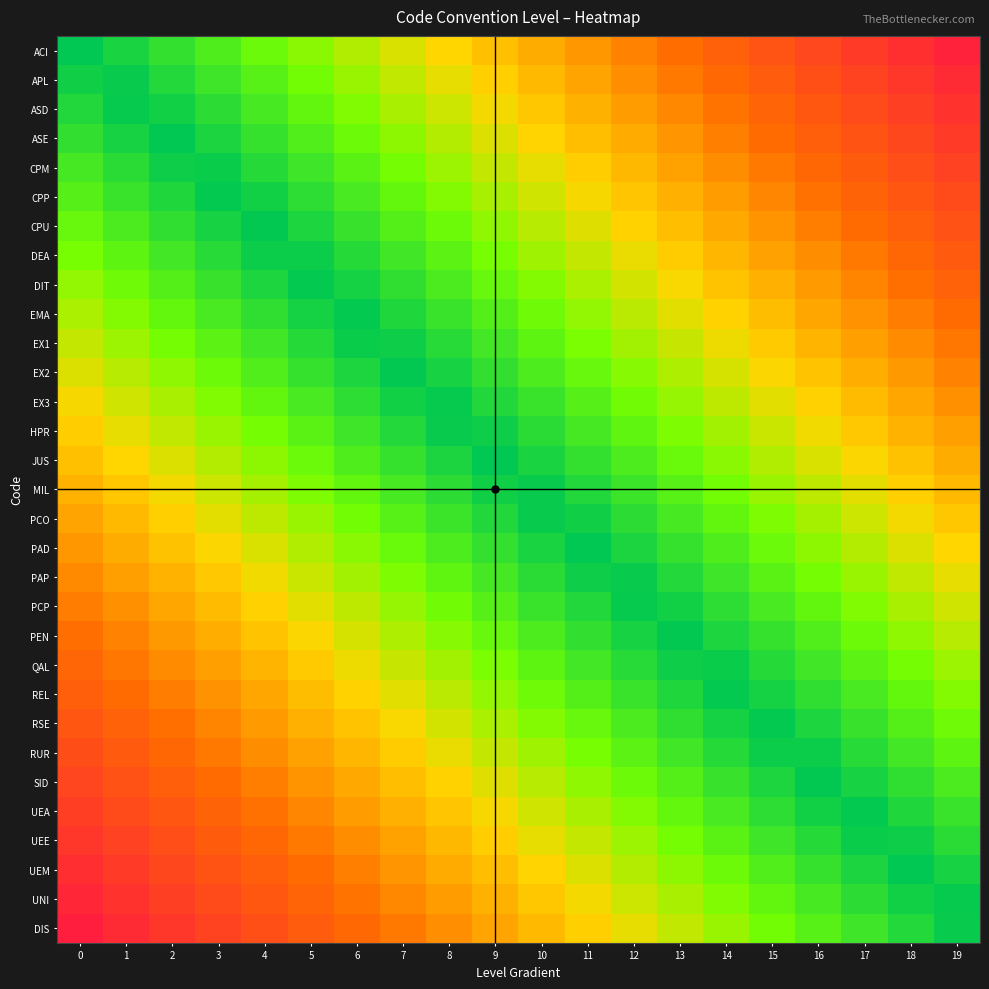

At how many categories does at least one series exceed 0?

20